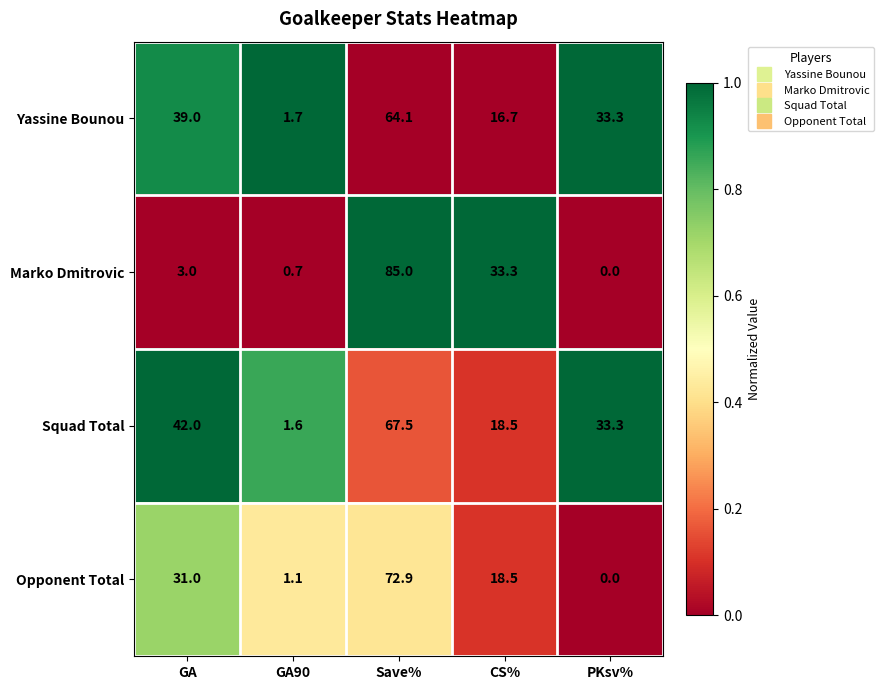

Count the number of data series in this chart.

4